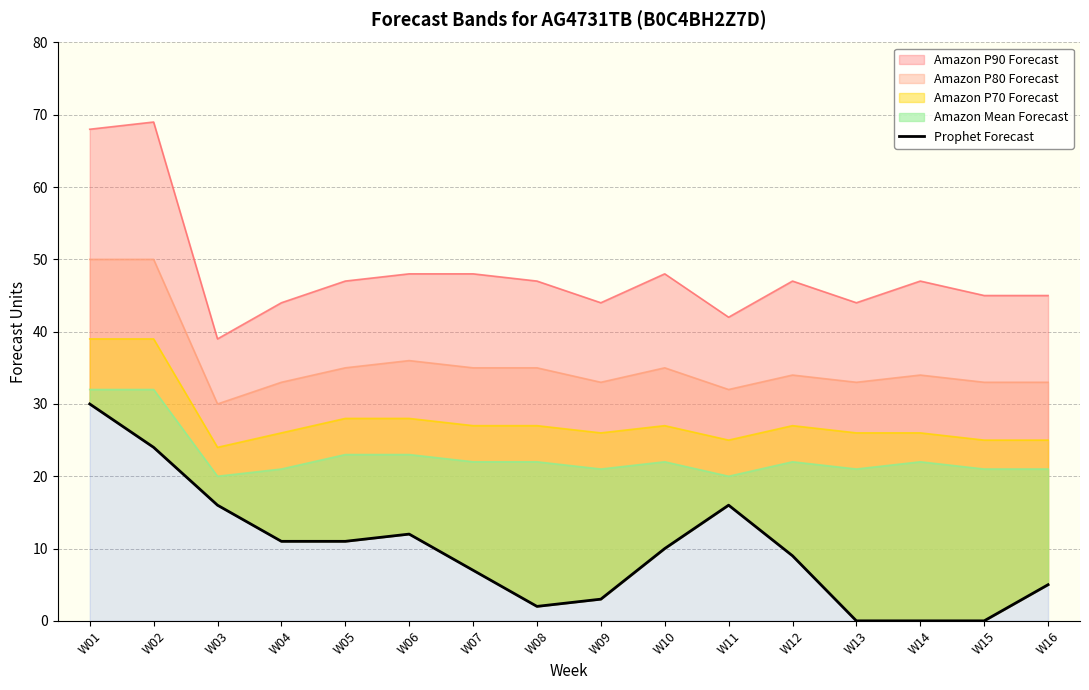

How many interior local valleys (lower than both neighbors) does the data have?

1